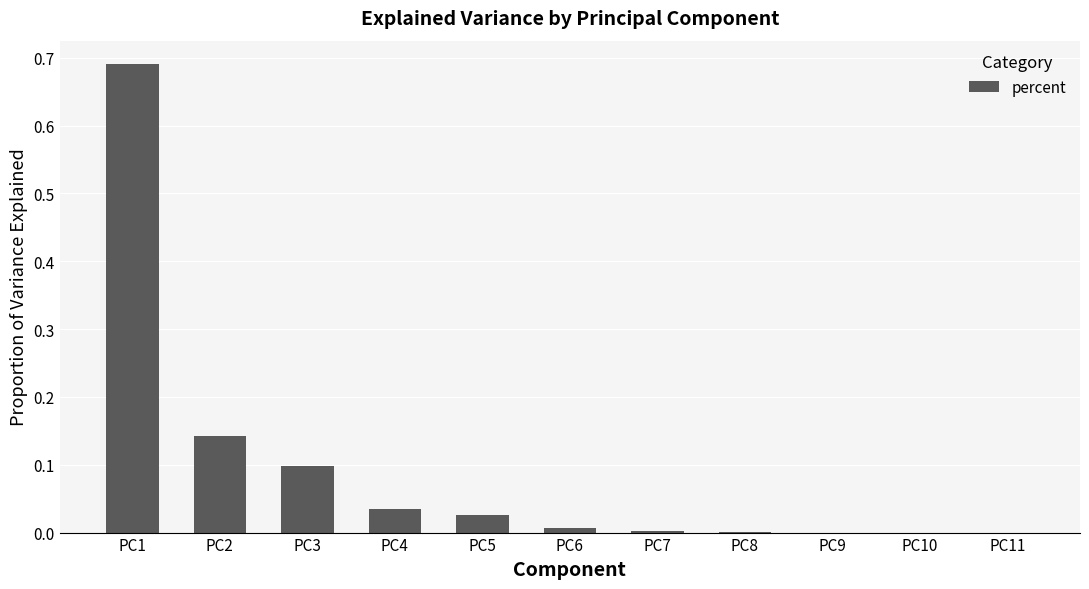

The value at PC7 is 0.0. True or false?

True